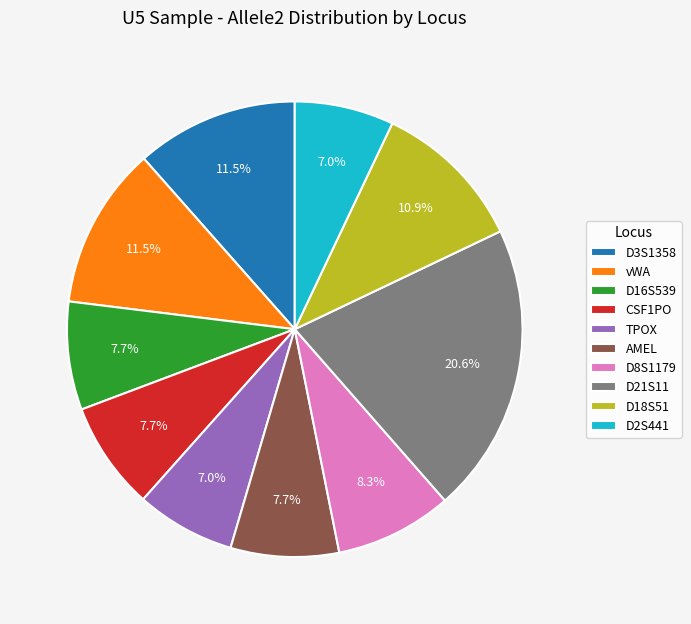

How many slices are in this pie chart?

10